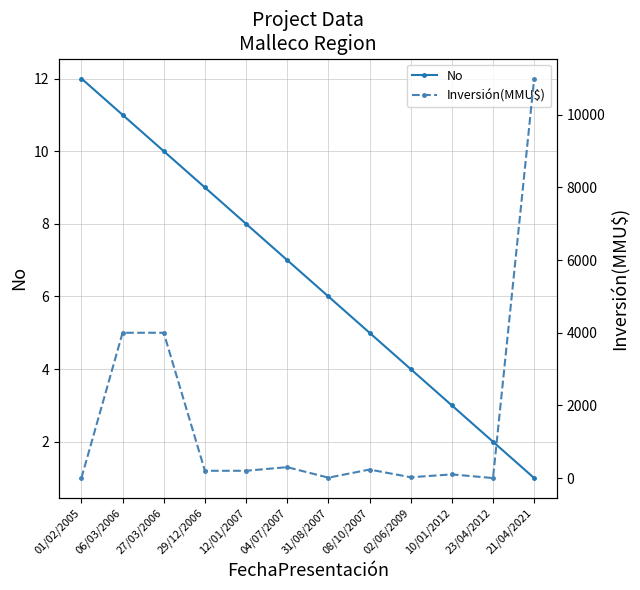

What is the label of the 6th point from the left?

04/07/2007